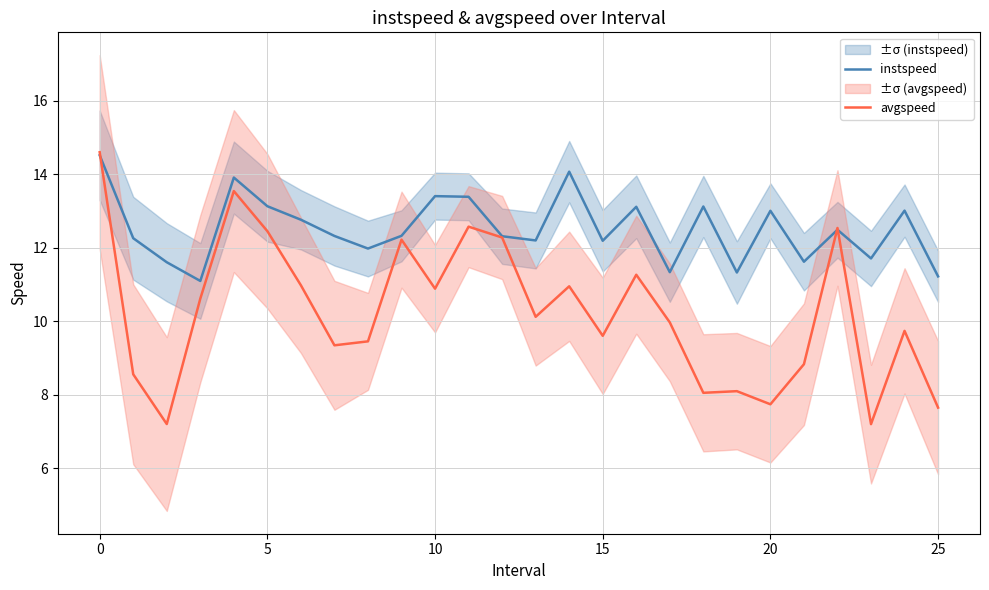

Which series ends up on top after the final intersection of avgspeed and instspeed?

instspeed